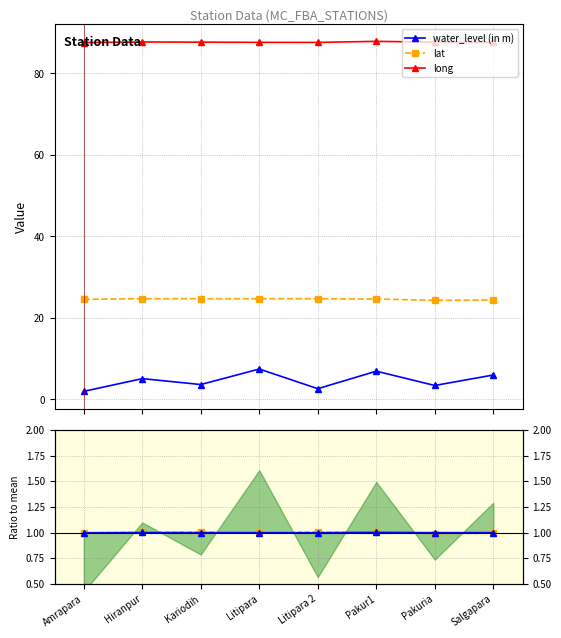

True or false: long and water_level (in m) cross at least once.

False